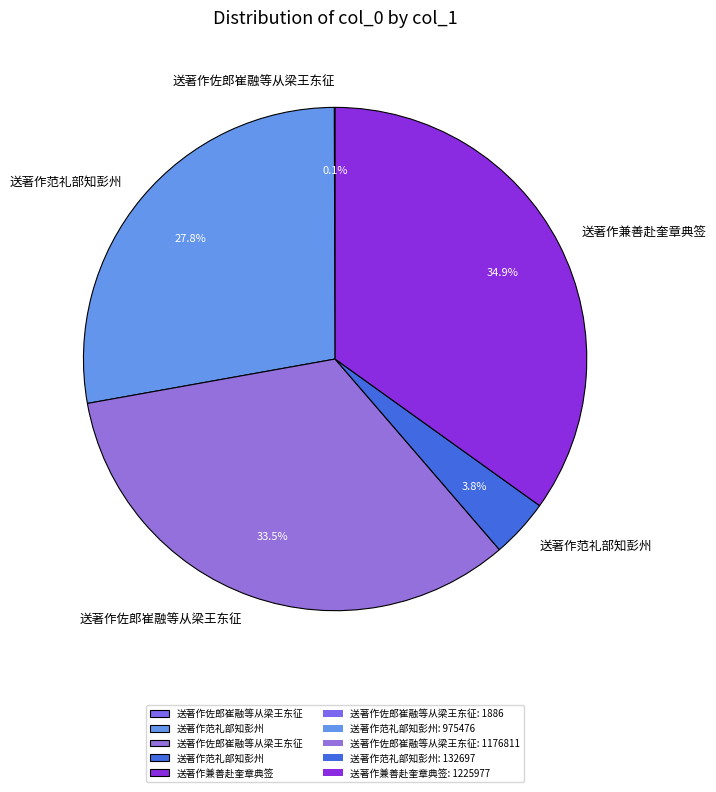

How many slices are in this pie chart?

5